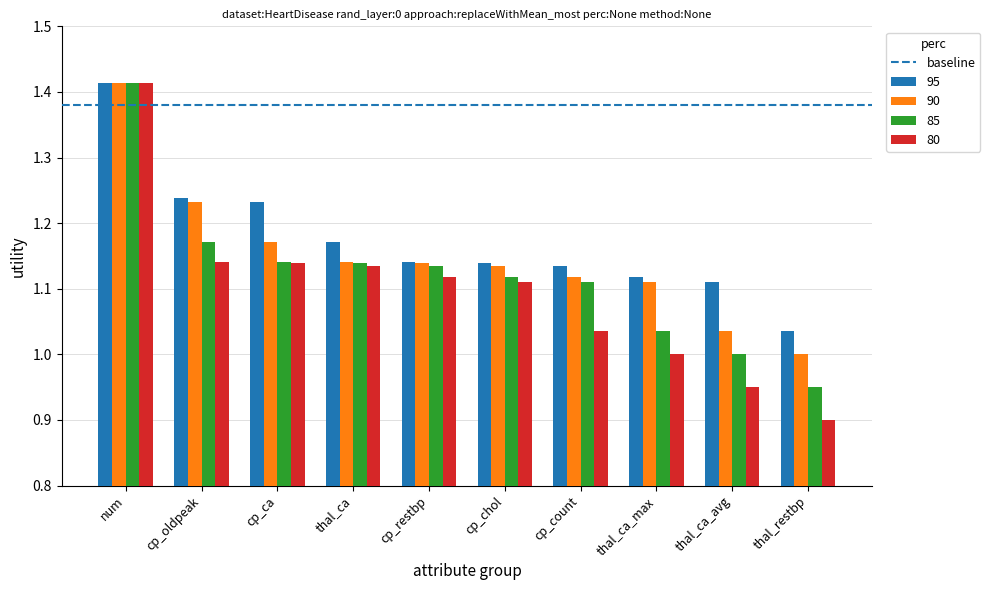

List the series in order of their overall mean, lowest first.

80, 85, 90, 95